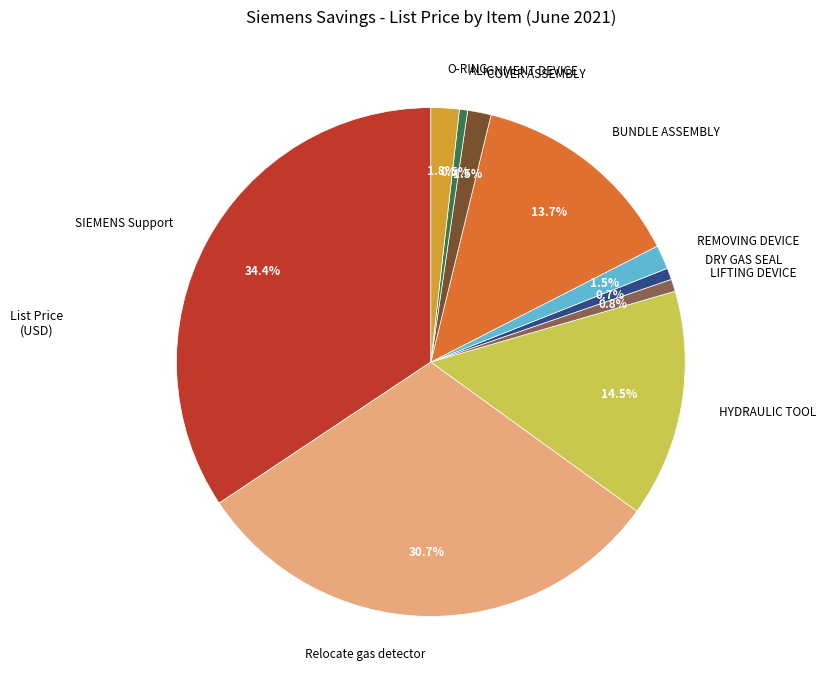

Which slice is the largest?

SIEMENS Support